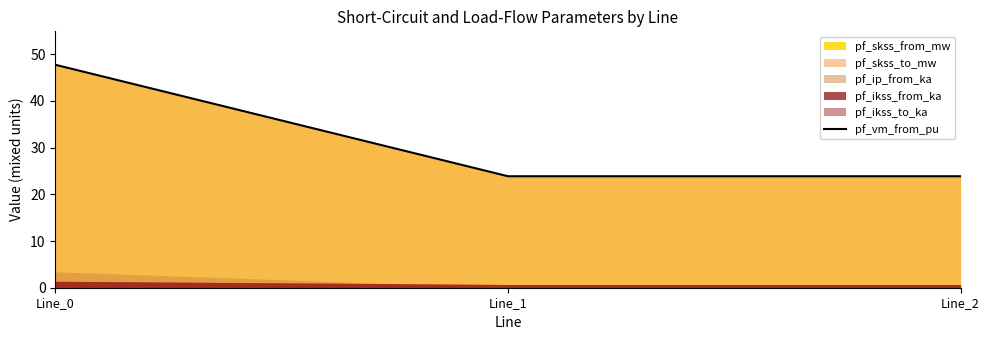

List the labels in order of value, largest first.

Line_0, Line_2, Line_1